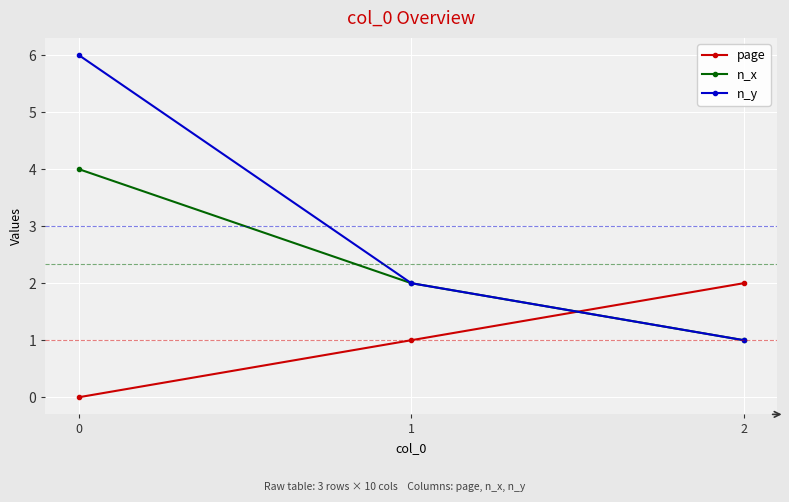

What is the spread (max minus min) of values at 2?

1